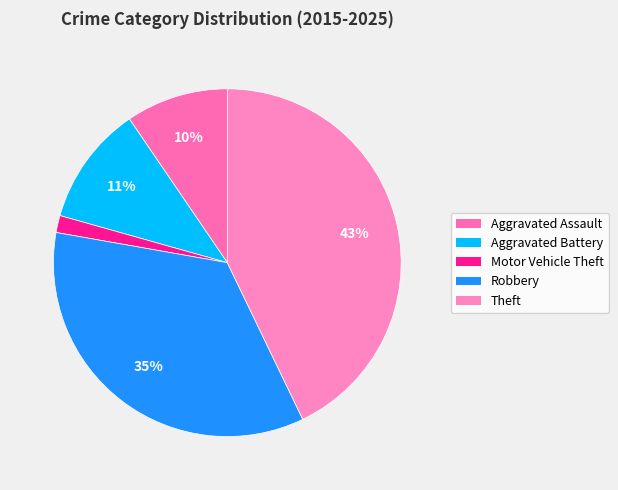

Between Robbery and Theft, which is larger?

Theft